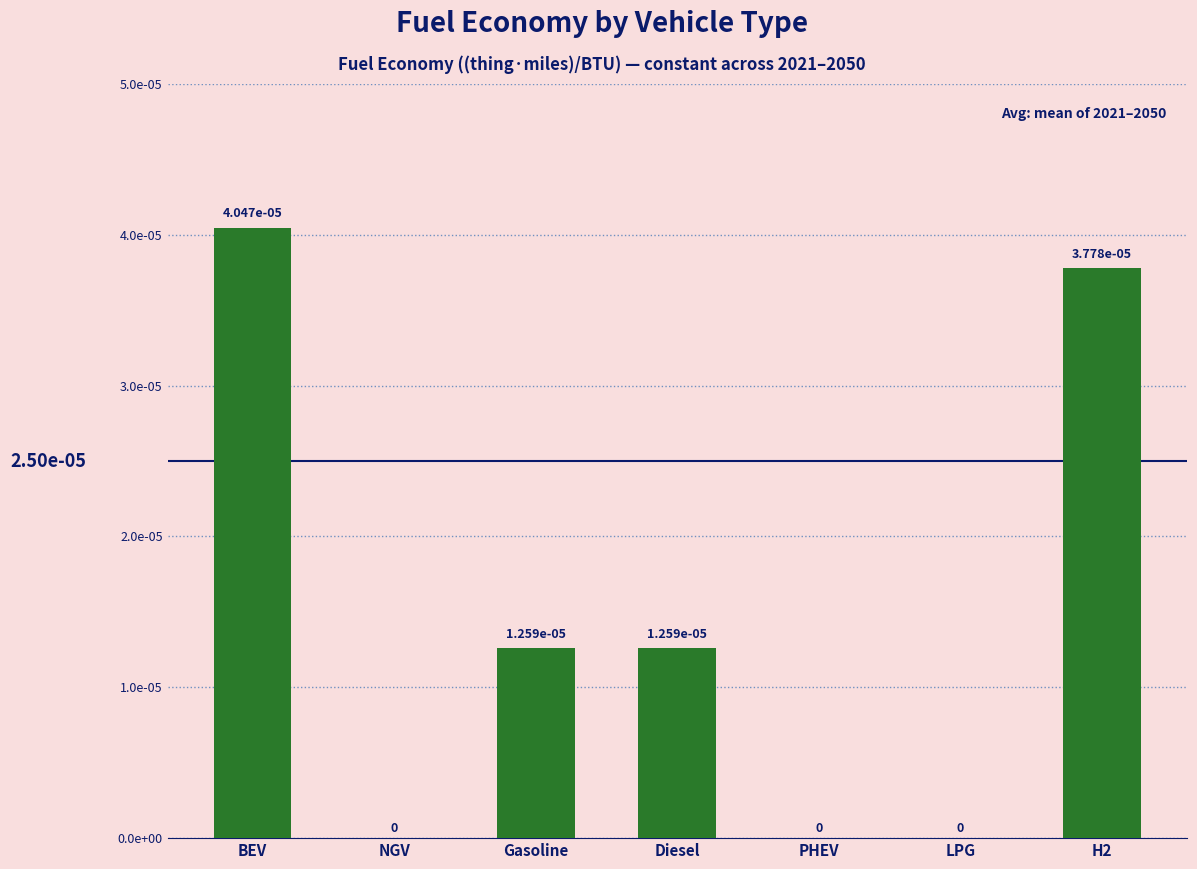

Are the bars horizontal?

No